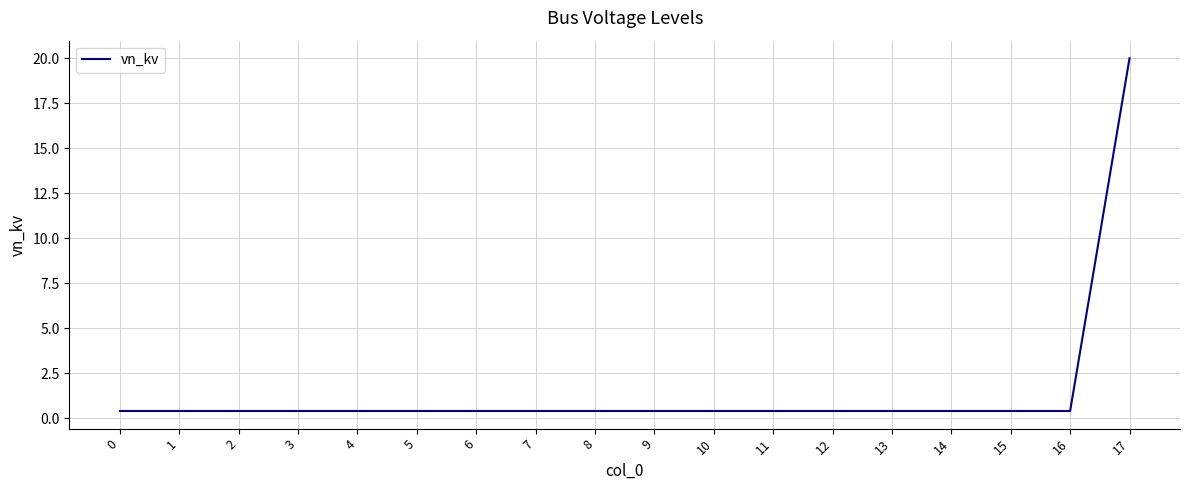

True or false: the data shows 0.4 at 4.

True